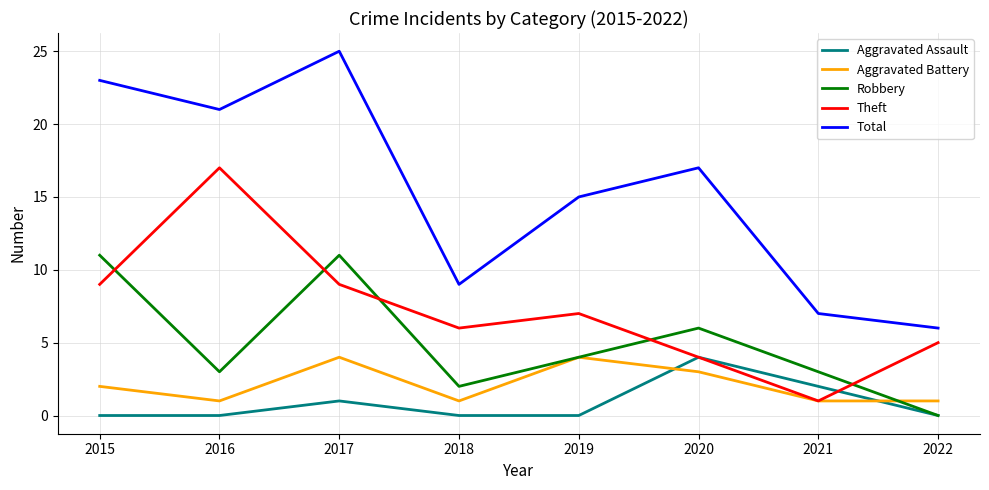

How many categories are shown in the chart?

8